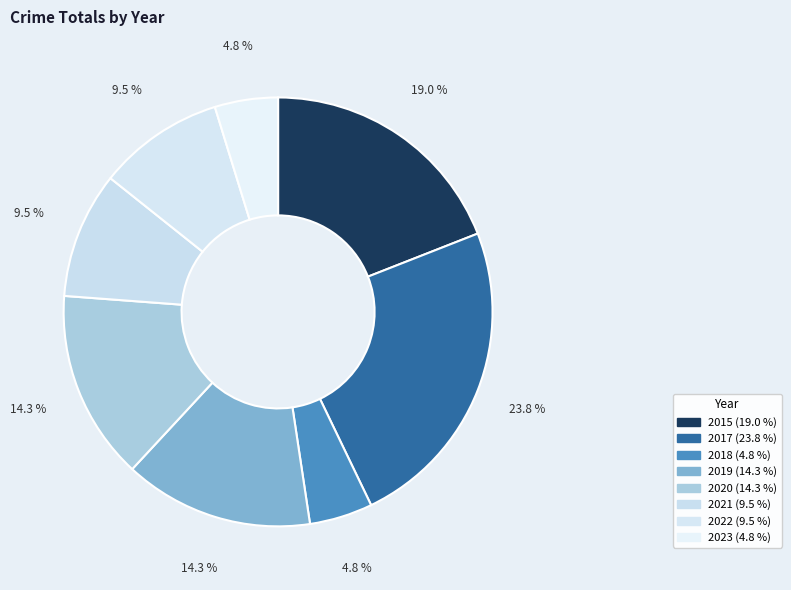

What is the ratio of the value at 2018 to the value at 2015?

0.2